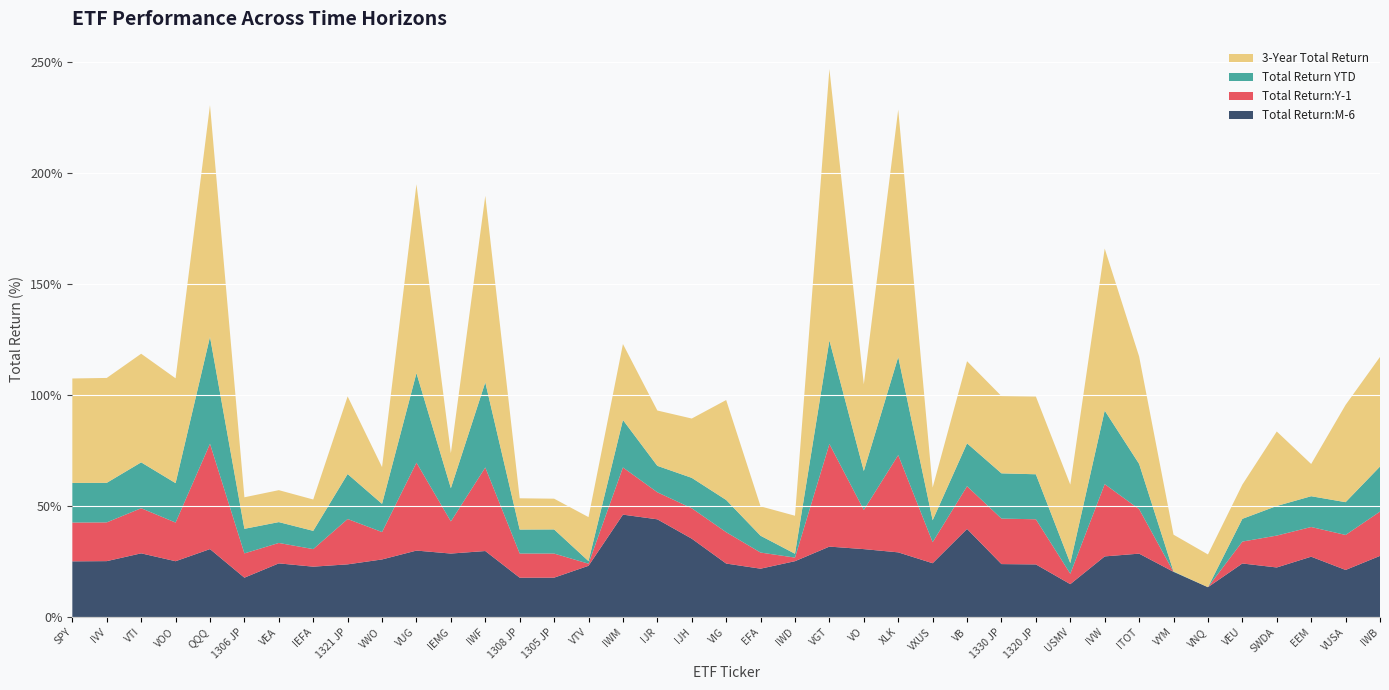

Reading left to right, list all the values displayed in this chart.

Total Return:M-6: 25.1	25.2	28.7	25.1	30.6	17.7	24.2	22.7	23.7	25.9	29.9	28.6	29.7	17.7	17.7	23.1	46.1	44.0	35.3	24.1	21.8	25.1	31.7	30.6	29.1	24.2	39.7	23.8	23.7	14.8	27.3	28.5	20.4	13.4	24.1	22.3	27.2	21.2	27.5
Total Return:Y-1: 17.5	17.4	20.3	17.4	47.4	10.9	9.2	7.9	20.4	12.3	39.6	14.5	37.6	10.9	10.8	0.9	21.2	12.2	13.7	14.1	7.3	1.6	46.2	17.6	43.8	9.5	19.2	20.5	20.3	4.7	32.5	20.0	-0.0	-4.5	9.9	14.3	13.4	15.8	19.9
Total Return YTD: 17.8	17.8	20.6	17.8	48.1	11.1	9.4	8.2	20.2	12.7	40.3	15.0	38.3	10.8	10.9	1.2	21.4	11.9	13.7	14.5	7.6	1.7	46.6	17.5	44.2	9.9	19.3	20.4	20.3	4.8	33.1	20.4	0.1	-5.3	10.2	13.3	13.9	14.8	20.3
3-Year Total Return: 47.0	47.2	48.9	47.2	104.3	14.2	14.4	14.1	34.9	16.5	85.0	15.8	84.0	14.1	13.8	19.8	34.2	24.9	26.7	45.0	13.2	17.1	122.1	39.0	111.3	14.7	37.0	34.8	35.0	35.3	72.9	48.4	16.6	14.7	15.4	33.5	14.5	43.8	49.3